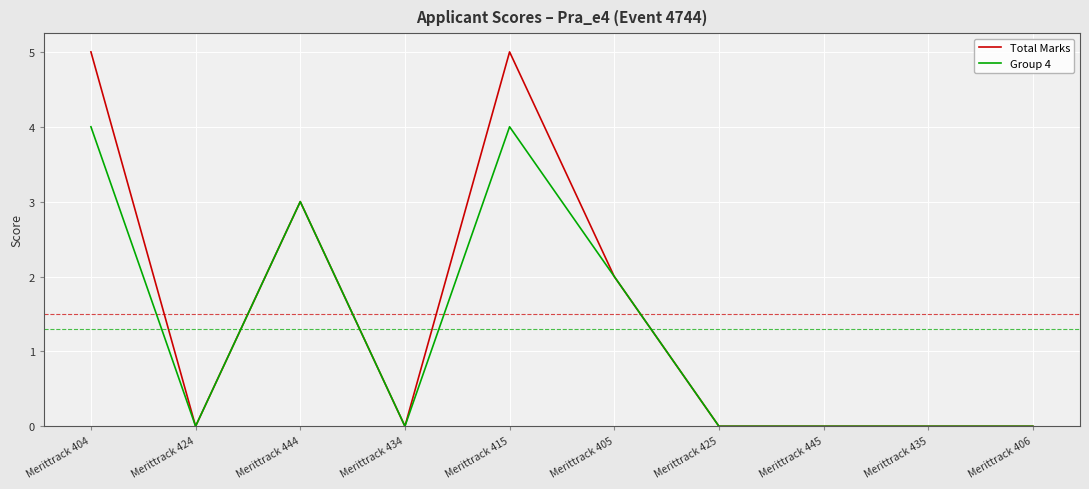

Which series has the largest total across all categories?

Total Marks